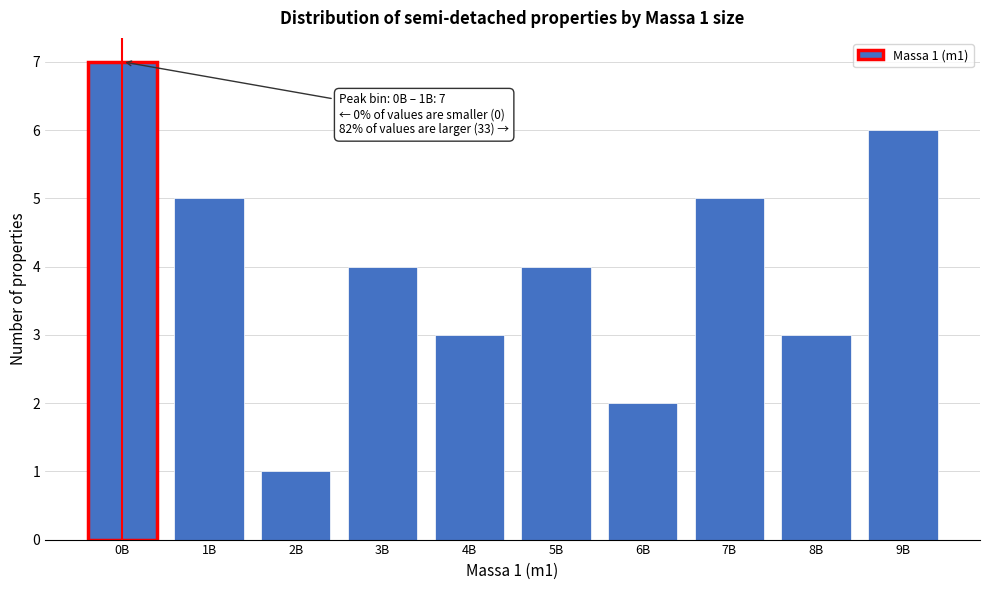

Reading left to right, list all the values displayed in this chart.

7	5	1	4	3	4	2	5	3	6